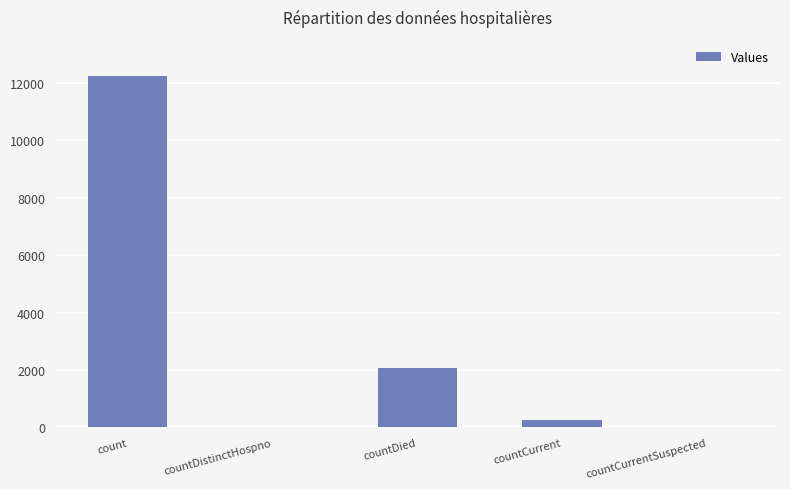

Reading left to right, list all the values displayed in this chart.

count=12246	countDistinctHospno=0	countDied=2055	countCurrent=261	countCurrentSuspected=0